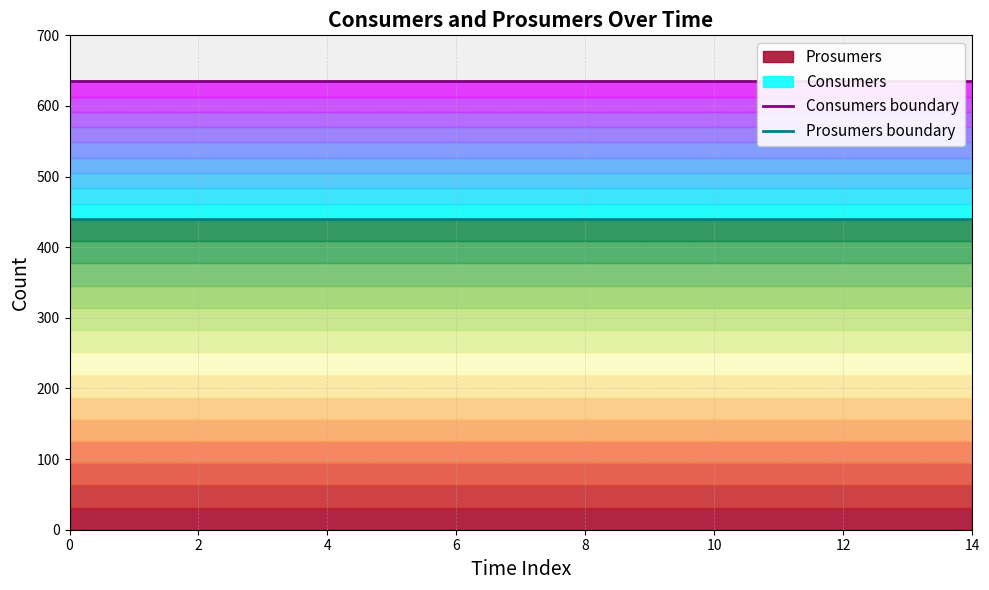

Between 10 and 11, which is larger?

10